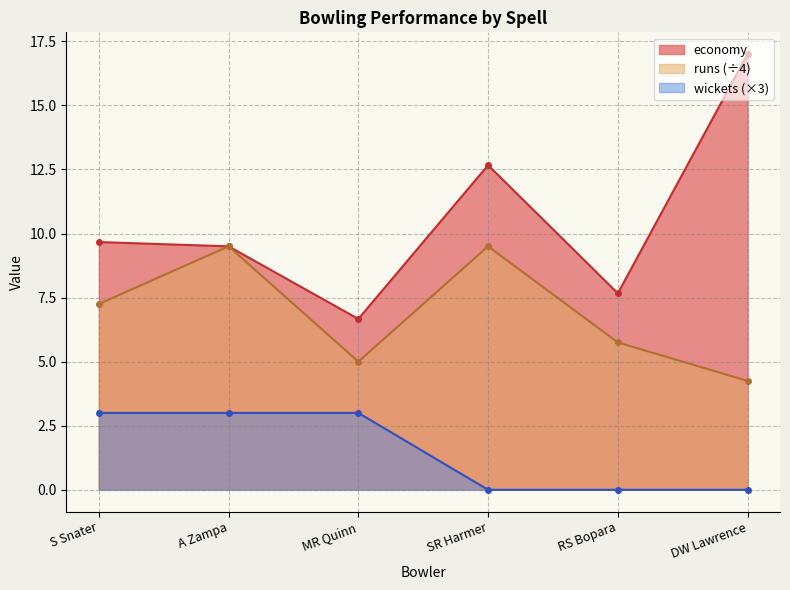

Which category has the lowest value in the economy series?

MR Quinn